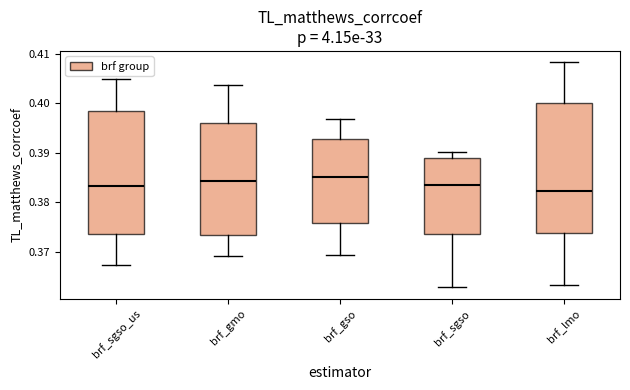

Where is the upper edge of the box for brf_sgso on the y-axis? The values are not printed on the chart, so give them approximately, as read against the axis.

0.389